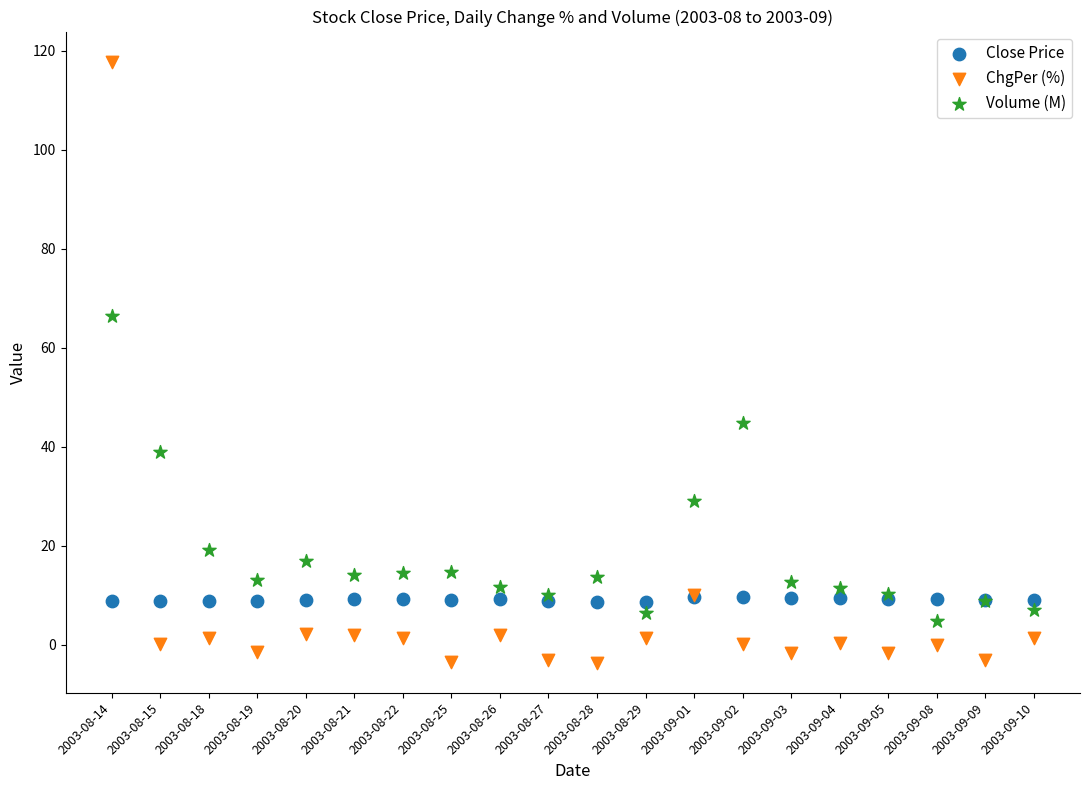

What are all the series names shown in the legend?

Close Price, ChgPer (%), Volume (M)